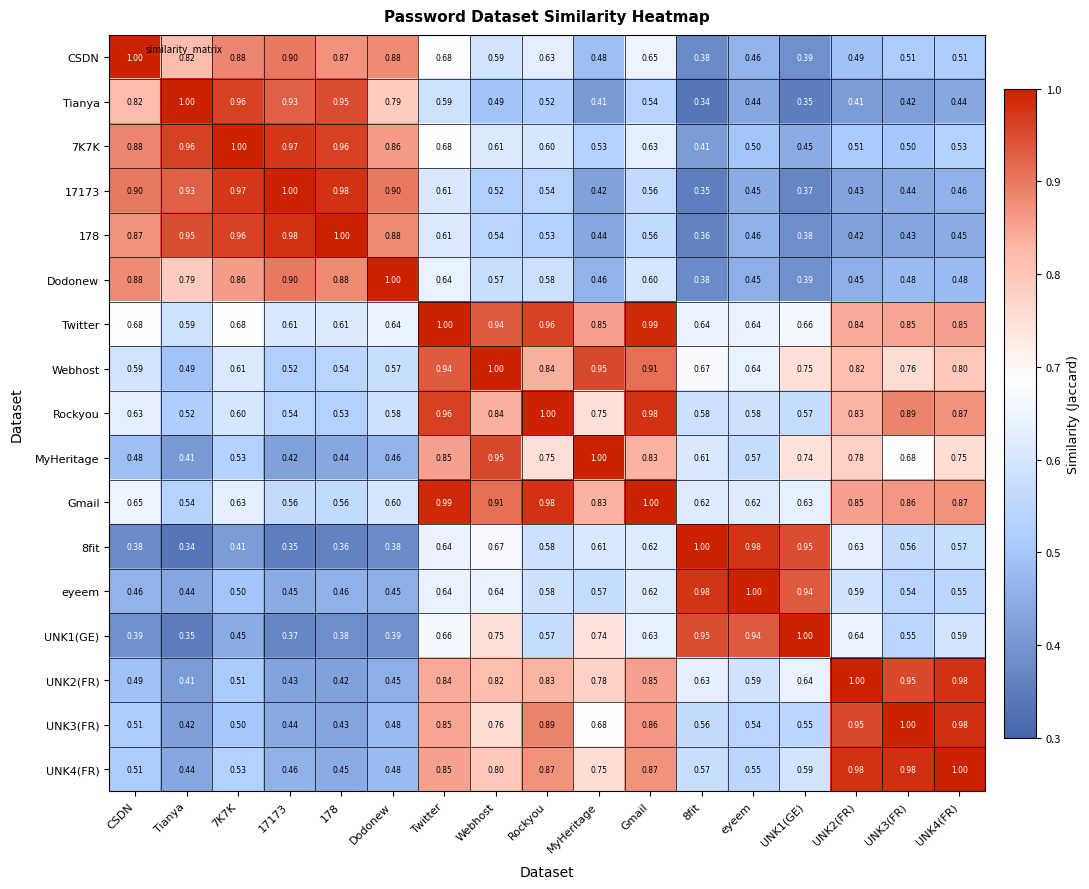

Where is Webhost nearest to the value 0?

Tianya